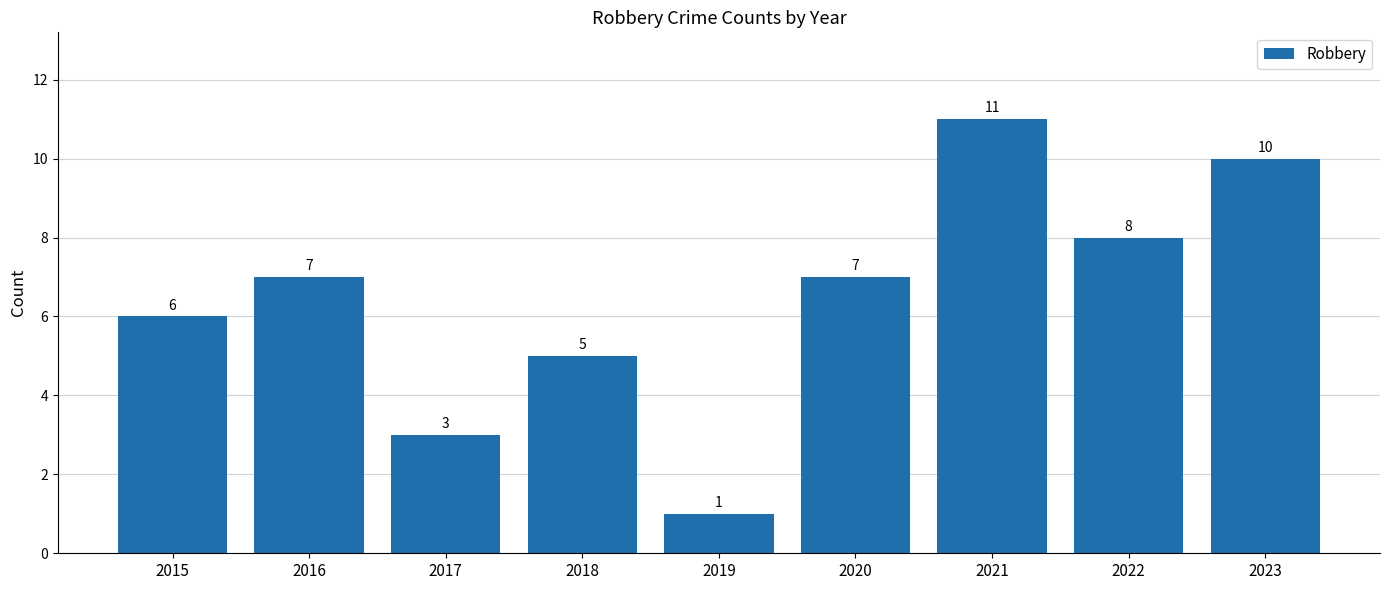

What is the ratio of the value at 2023 to the value at 2019?

10.0